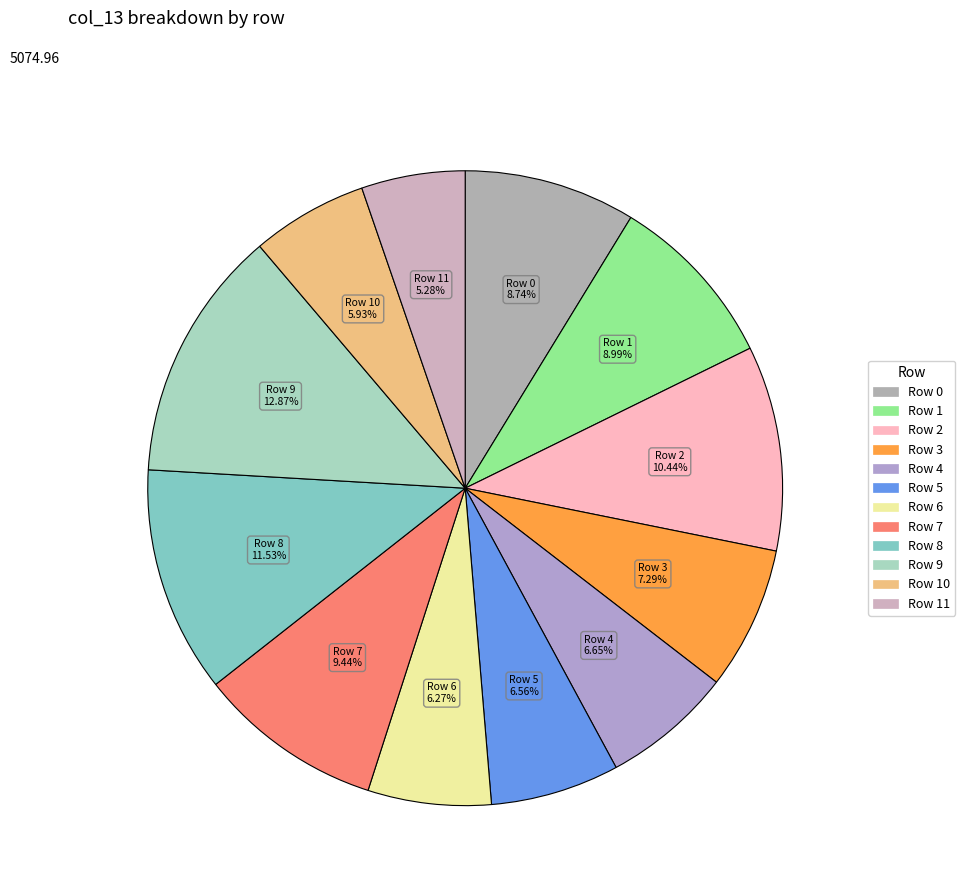

Rank the categories by value from highest to lowest.

9, 8, 2, 7, 1, 0, 3, 4, 5, 6, 10, 11